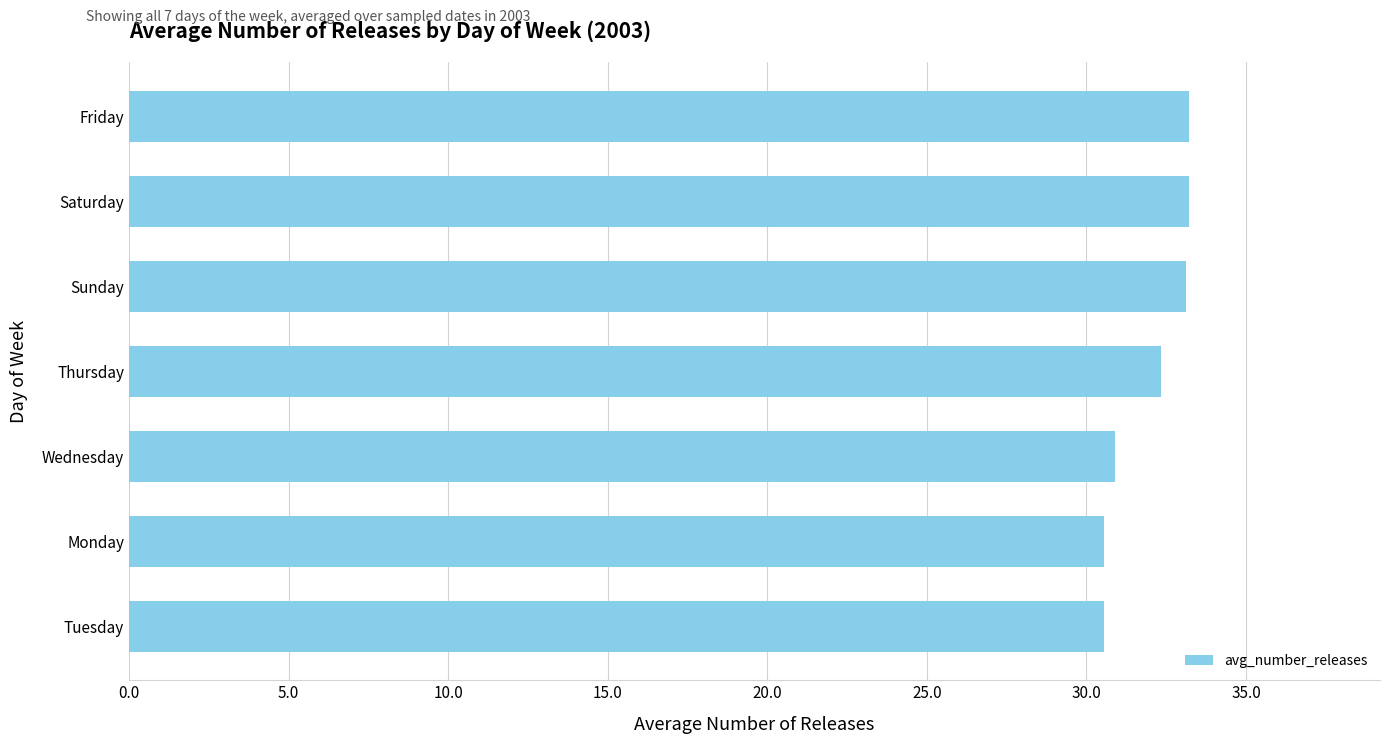

What is the difference between the maximum and second lowest values?

2.7